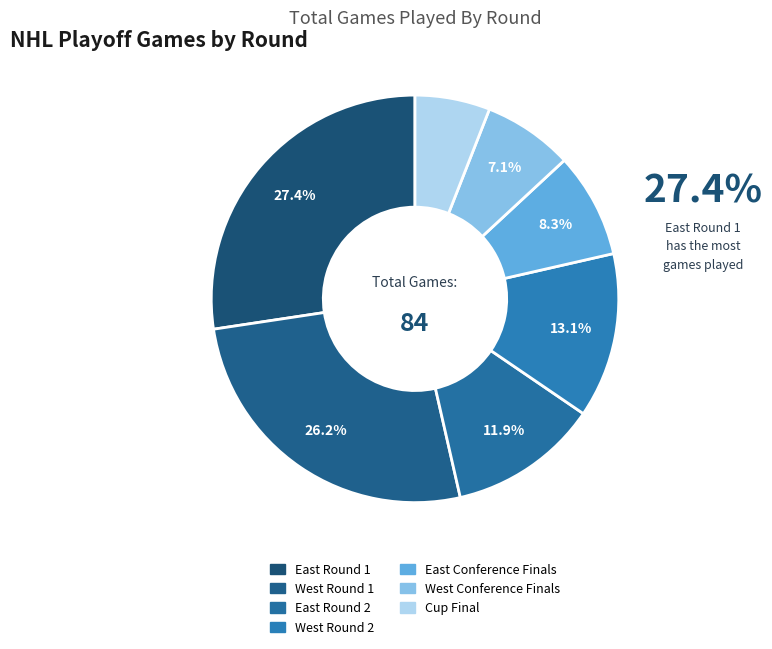

To the nearest percent, what portion does West Conference Finals represent?

7%